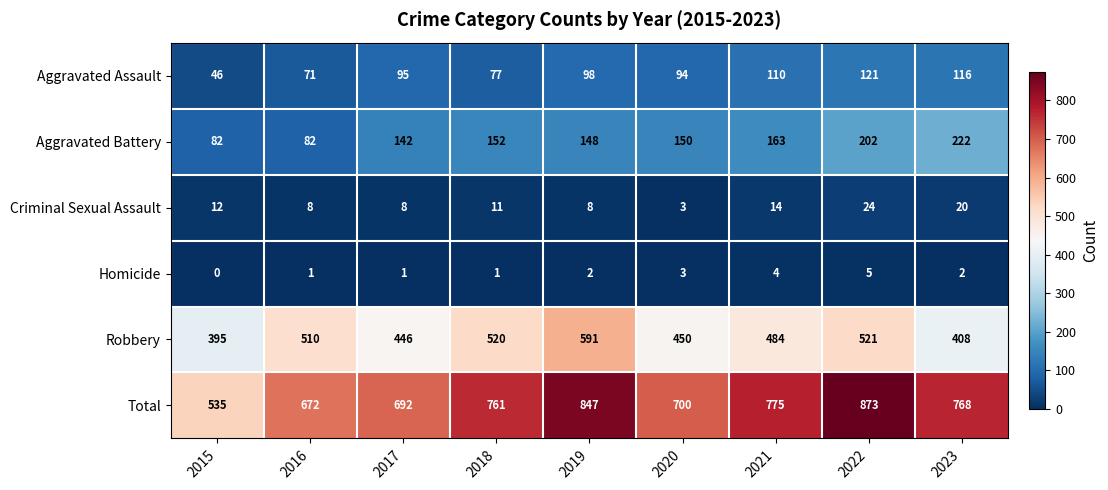

What is the difference between the maximum and minimum values in the Aggravated Battery series?

140